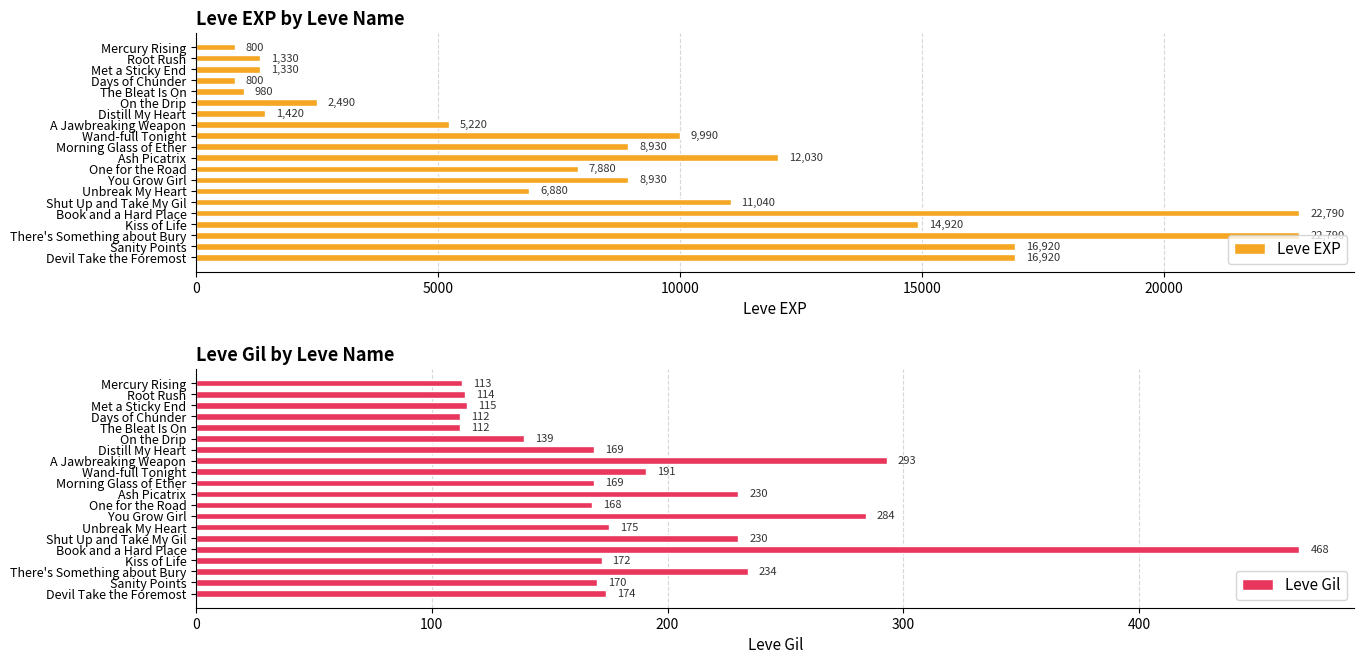

How many groups of bars are there?

20